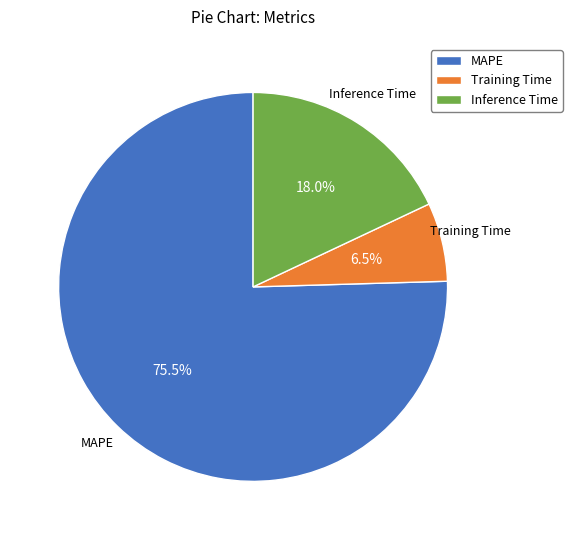

What portion of the pie excludes Inference Time?

82.0%